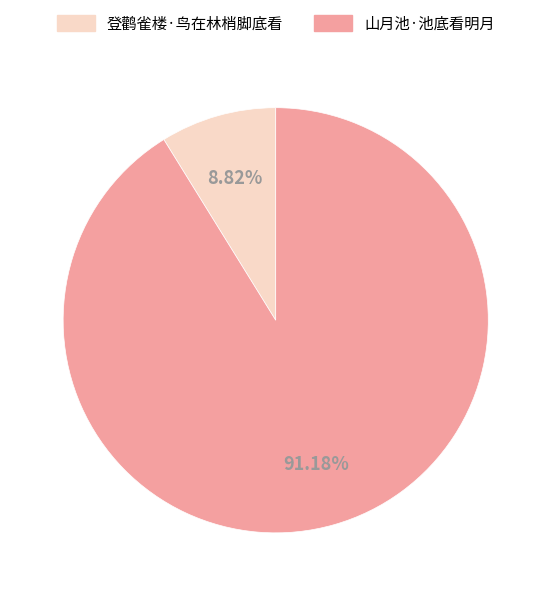

To the nearest percent, what is the difference between the largest and smallest slice percentages?

82%